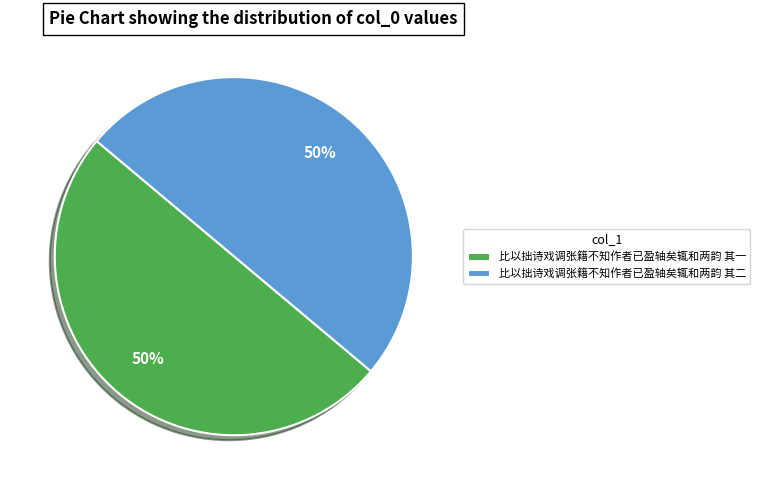

Combined, do 比以拙诗戏调张籍不知作者已盈轴矣辄和两韵 其二 and 比以拙诗戏调张籍不知作者已盈轴矣辄和两韵 其一 account for over 50%?

Yes